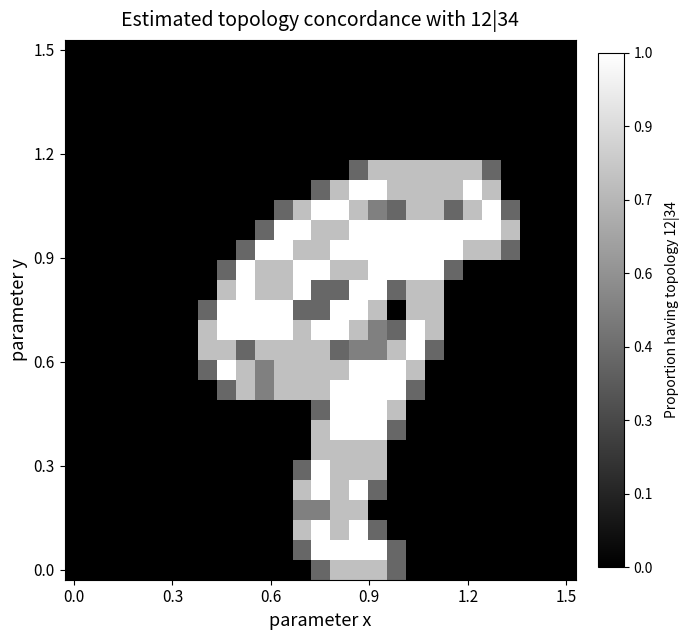

Count the number of categories in the chart.

27